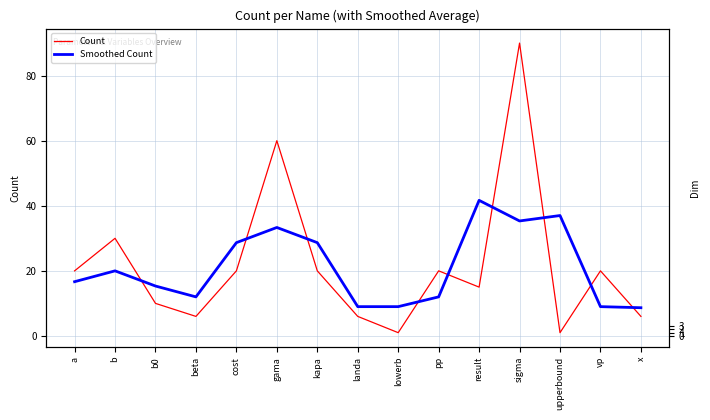

List the labels in order of Count value, largest first.

sigma, gama, b, a, cost, kapa, pp, vp, result, b0, beta, landa, x, lowerb, upperbound